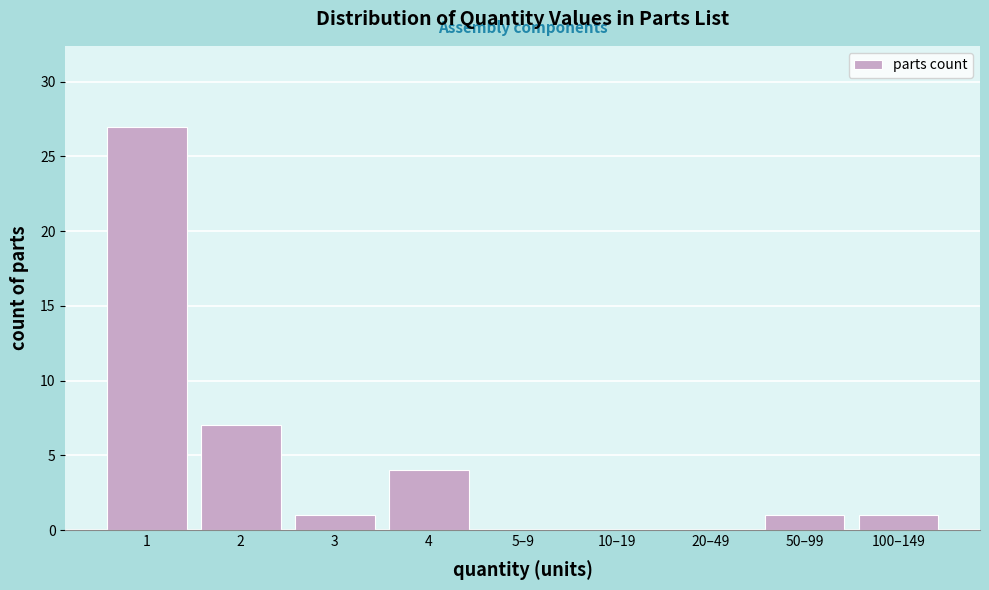

Reading right to left, list all the values displayed in this chart.

100–149=1	50–99=1	20–49=0	10–19=0	5–9=0	4=4	3=1	2=7	1=27